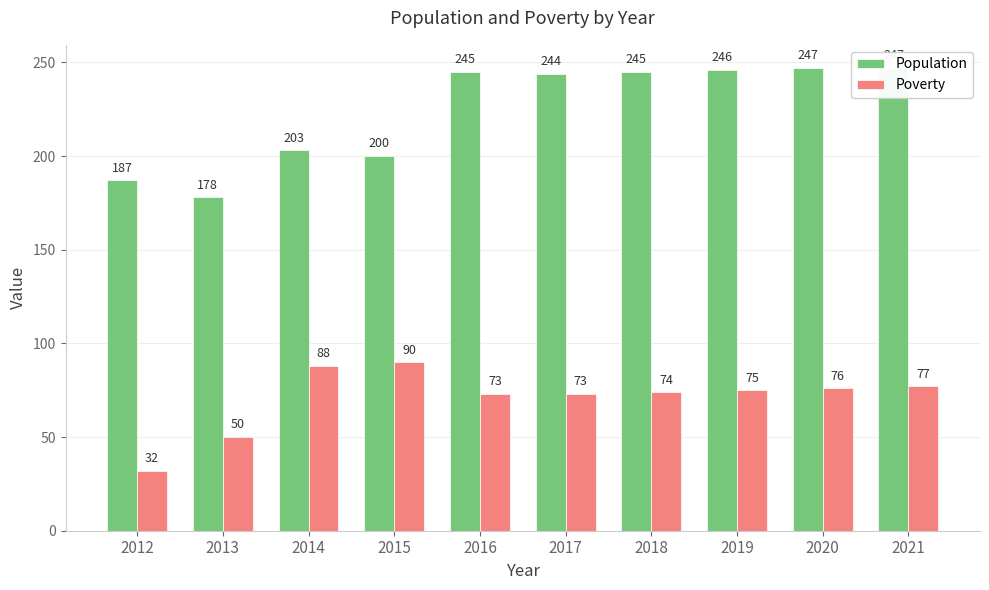

At how many categories does at least one series exceed 112?

10